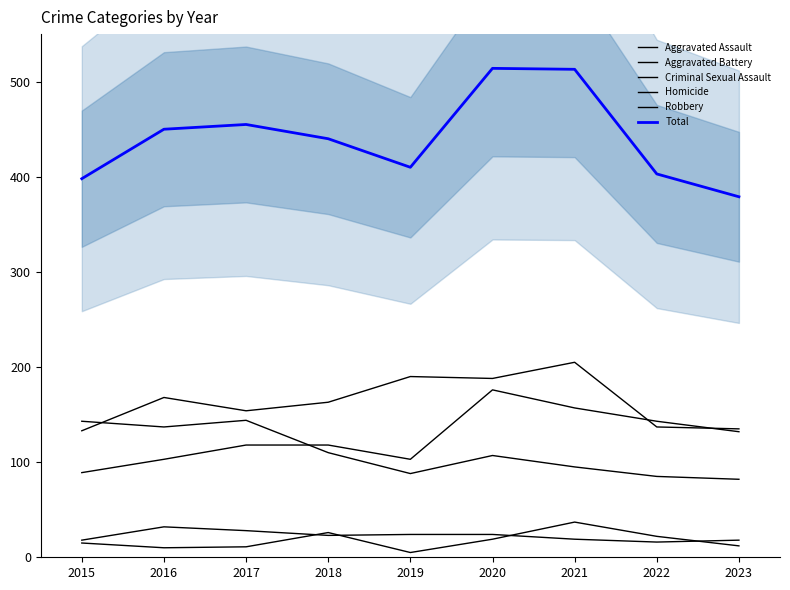

List the series in order of their peak value, lowest first.

Criminal Sexual Assault, Homicide, Robbery, Aggravated Assault, Aggravated Battery, Total